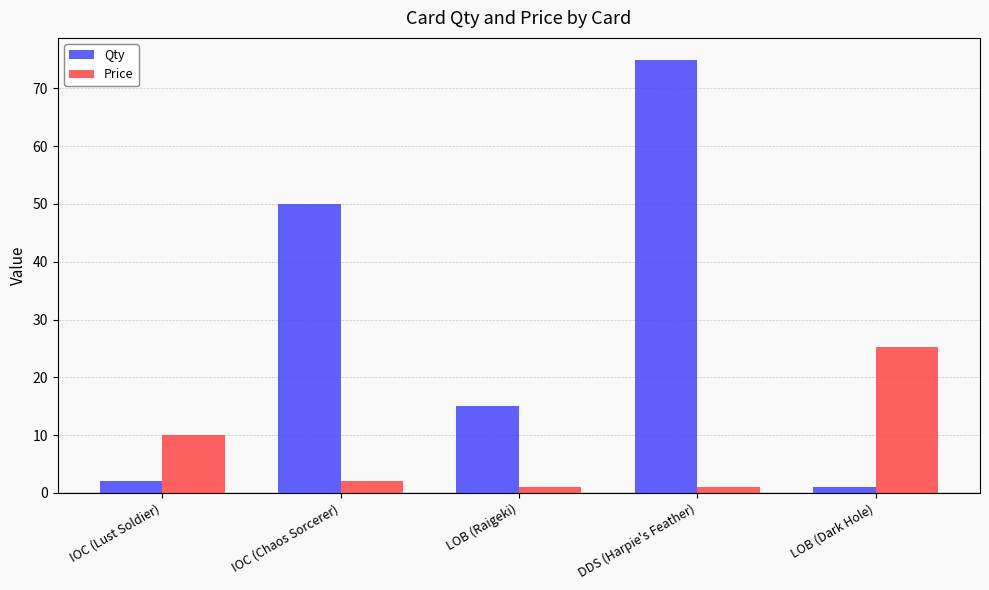

Count the number of data series in this chart.

2